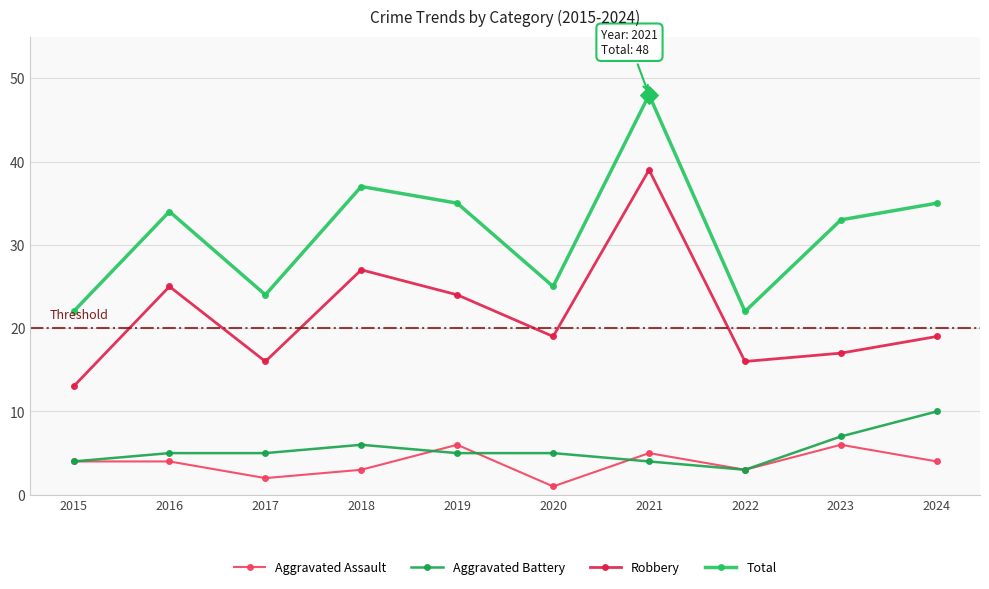

What is the difference between the highest and lowest values at 2022?

19